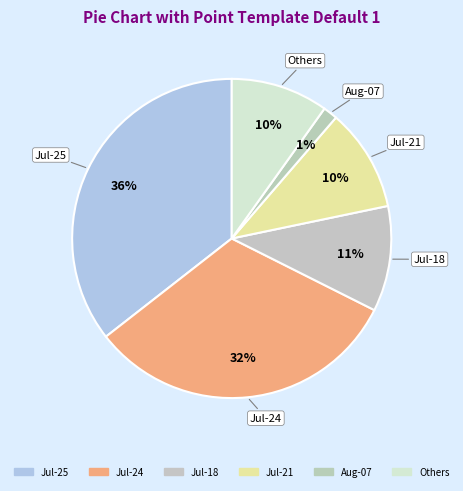

Between Jul-21 and Aug-07, which is larger?

Jul-21